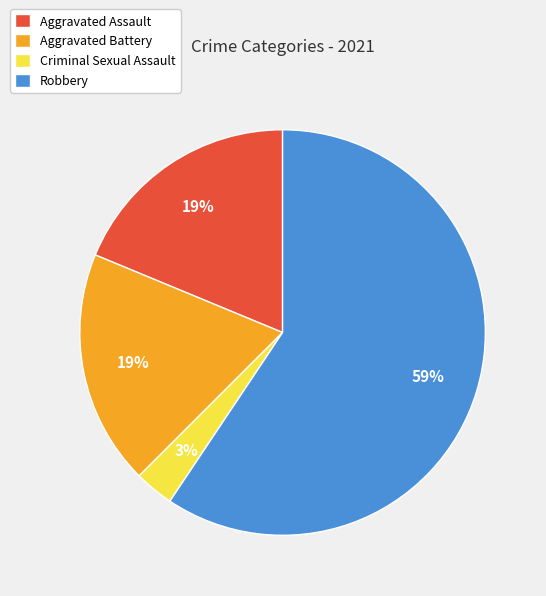

How many segments does this pie chart have?

4